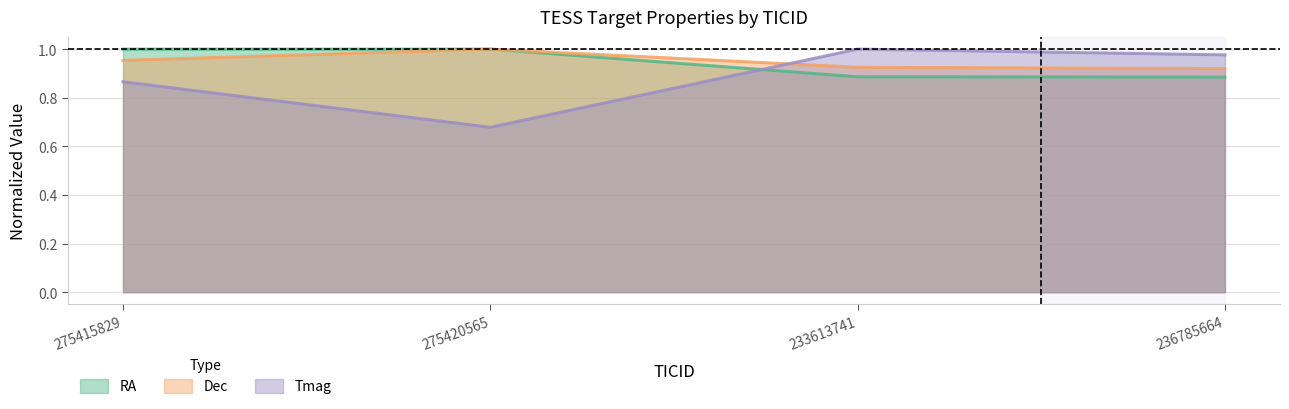

Between 275420565 and 275415829, which is larger?

275420565